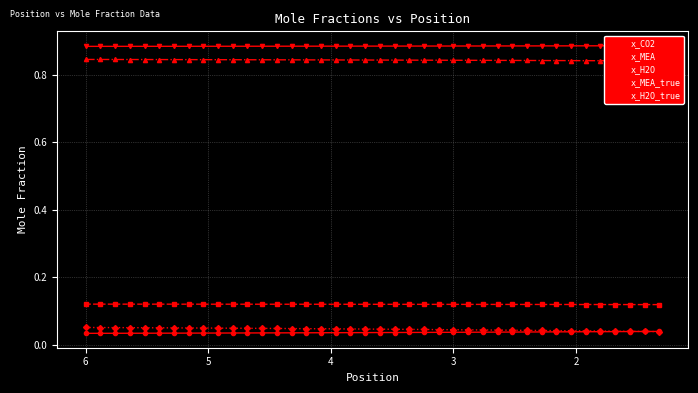

True or false: x_H2O and x_H2O_true cross at least once.

False